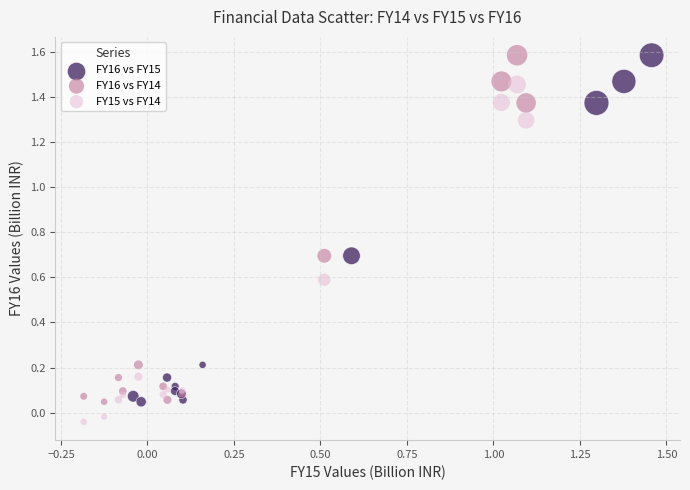

Which series reaches the minimum Y coordinate?

FY15 vs FY14